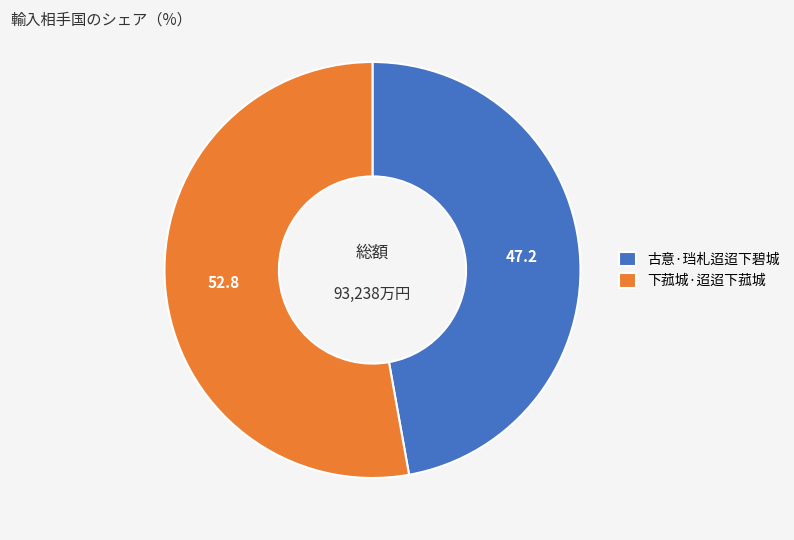

How many slices are in this pie chart?

2